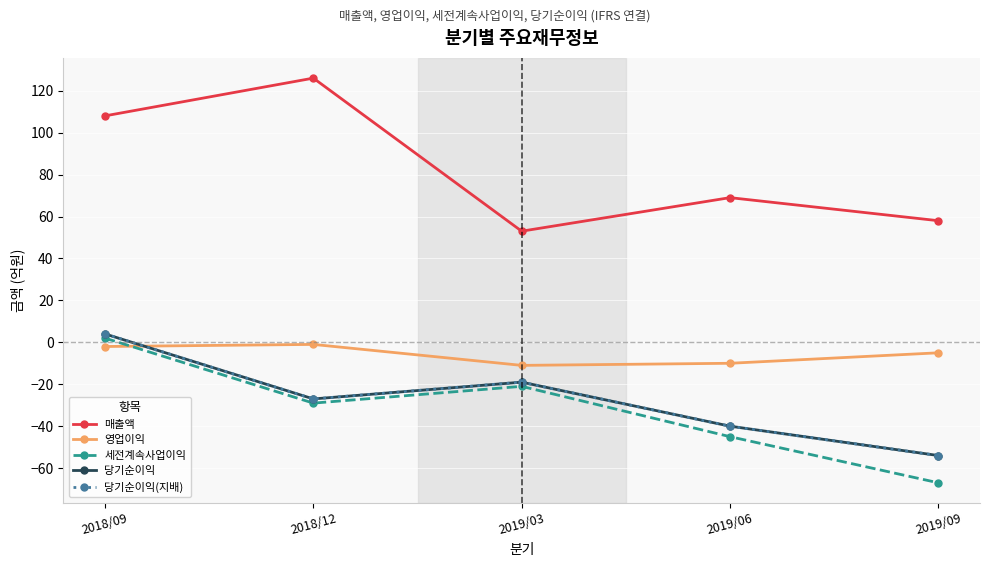

Is this an area chart (filled region under the line)?

No